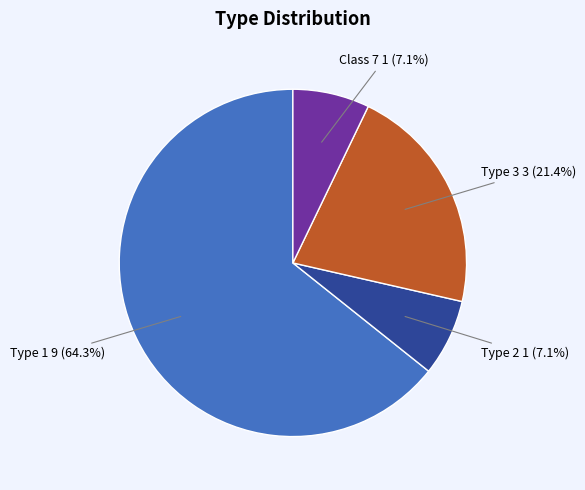

Combined, do Type 3 and Type 2 account for over 50%?

No